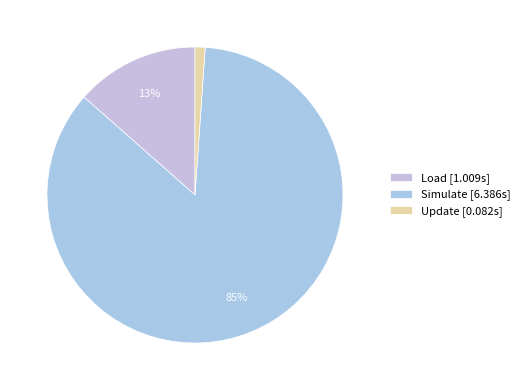

Rank the categories by value from lowest to highest.

Update, Load, Simulate